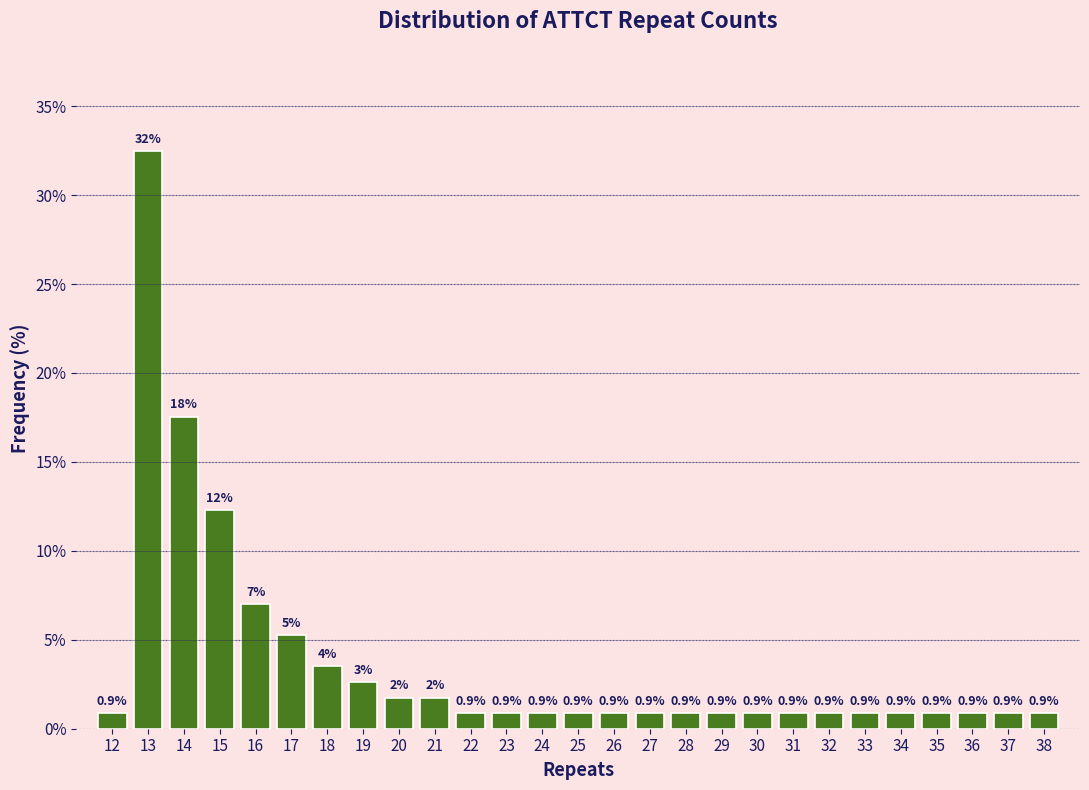

What is the average value?

3.7